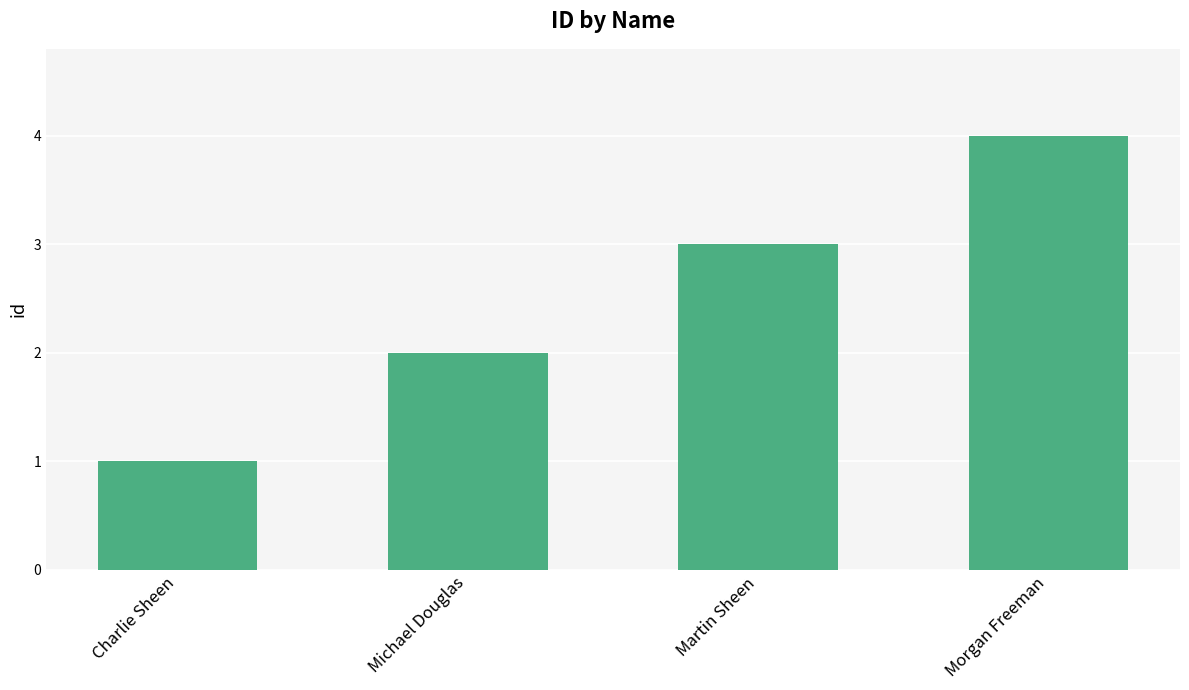

How many bars are there in total?

4